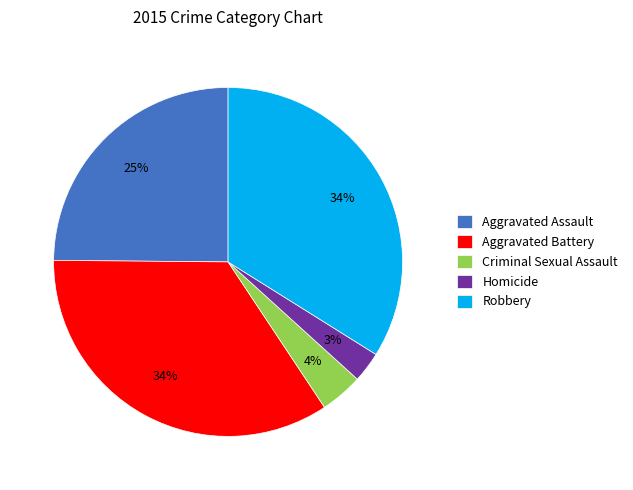

How many segments does this pie chart have?

5